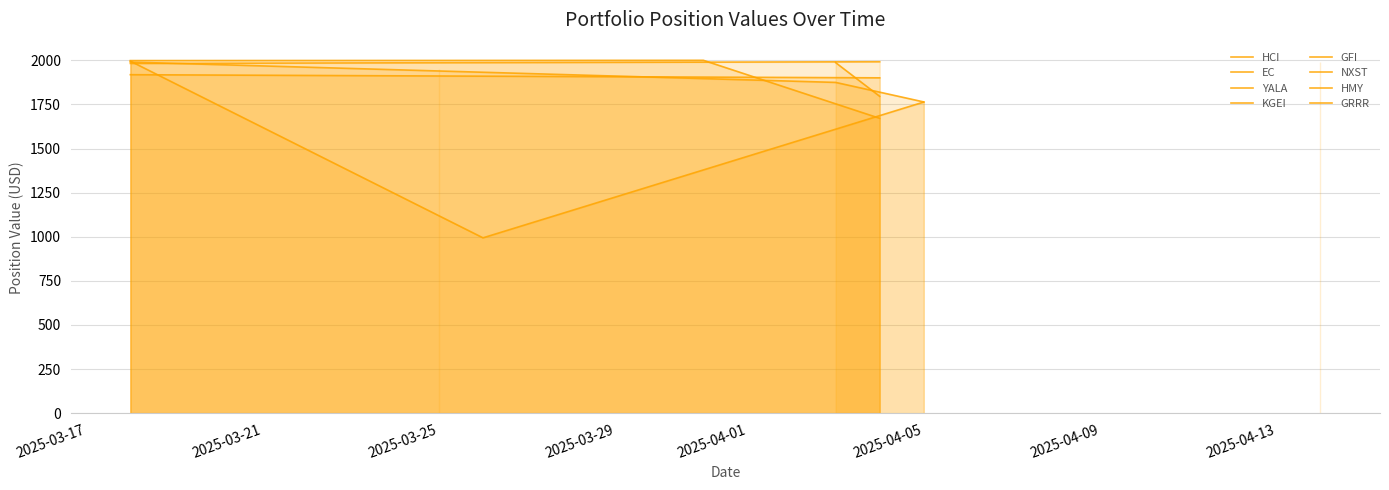

The EC series shows 600.0 at HCI. True or false?

False